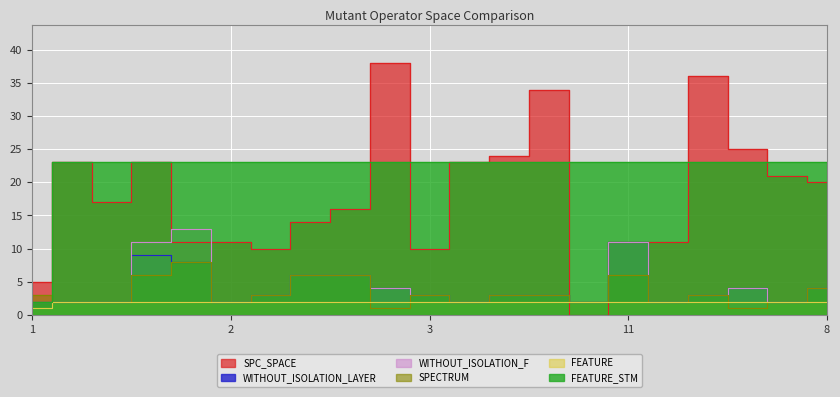

The FEATURE_STM series shows 23 at 3. True or false?

True